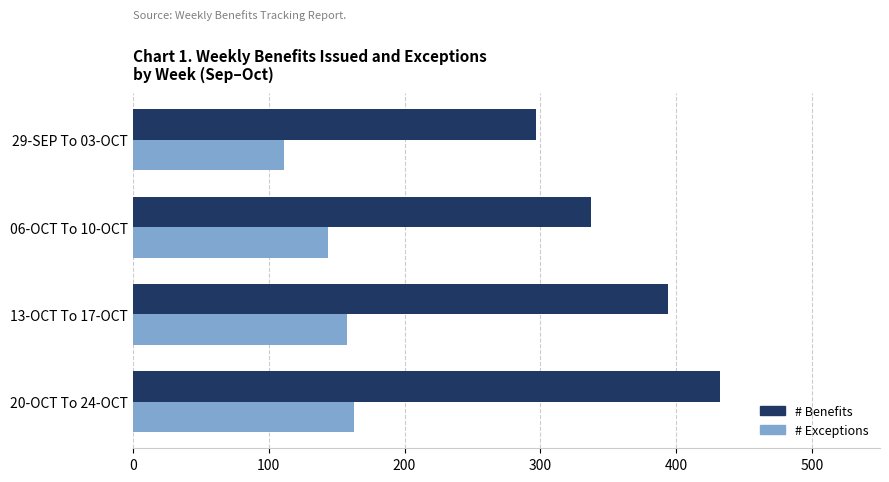

Which category has the highest value in the # Benefits series?

20-OCT To 24-OCT